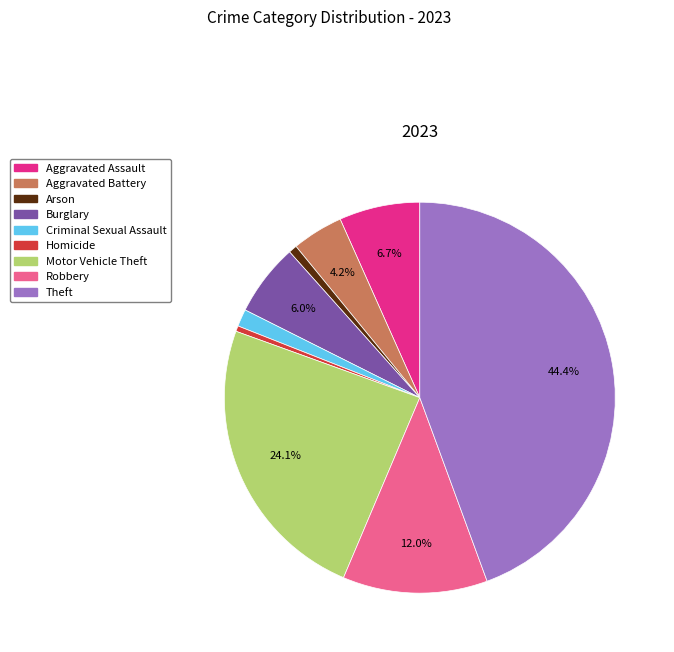

To the nearest percent, what is the difference between the largest and smallest slice percentages?

44%